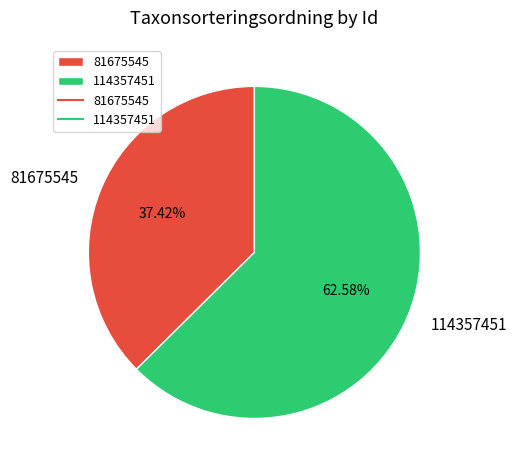

How many slices are in this pie chart?

2